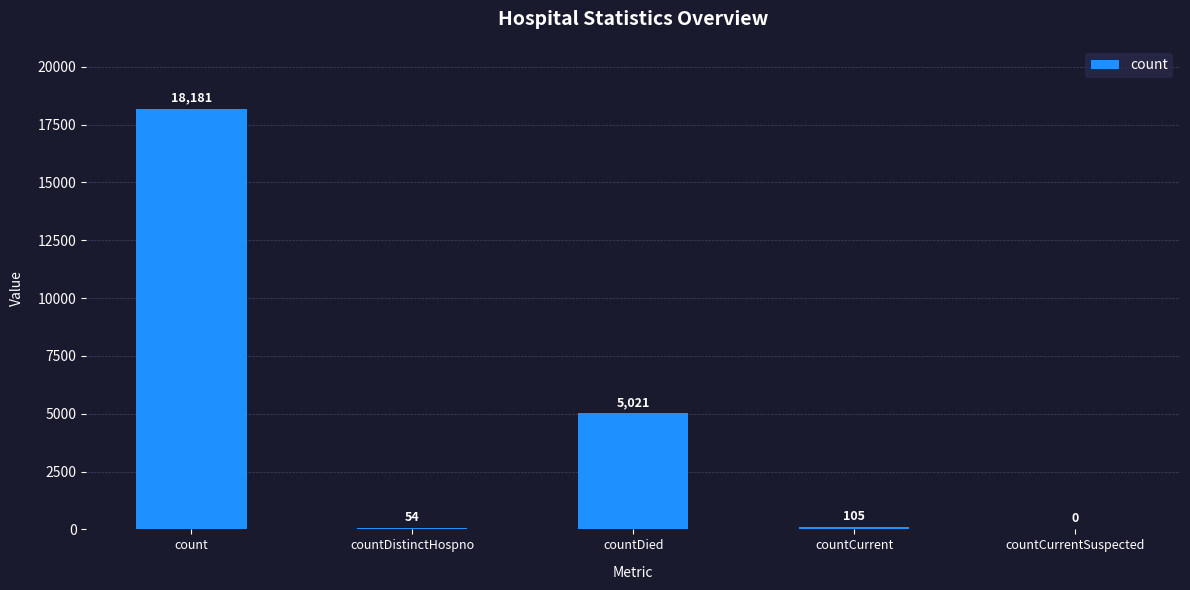

Is it true that the value at countDied is 5021?

True